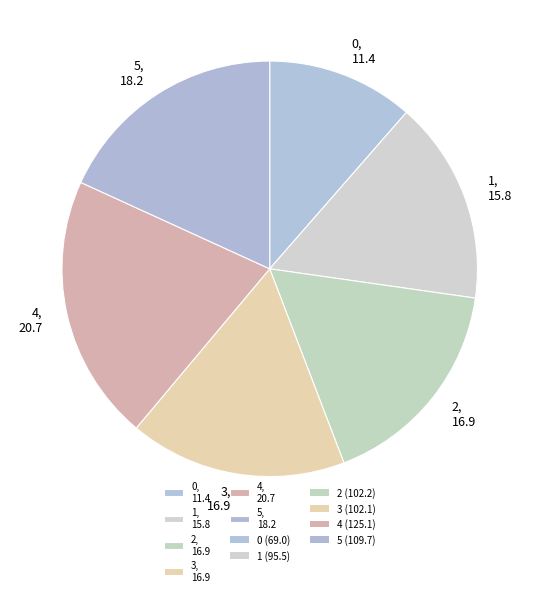

Is the sum of 5, 18.2 and 1, 15.8 greater than half?

No